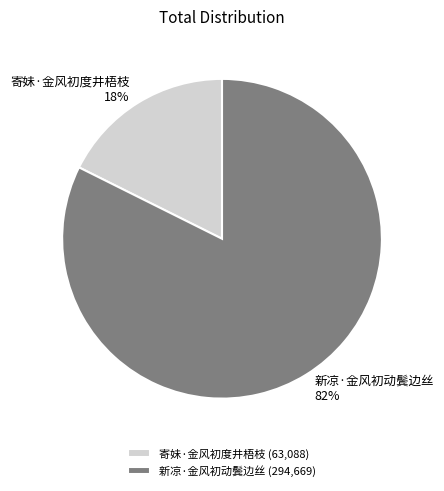

Rank the categories by value from highest to lowest.

新凉·金风初动鬓边丝, 寄妹·金风初度井梧枝